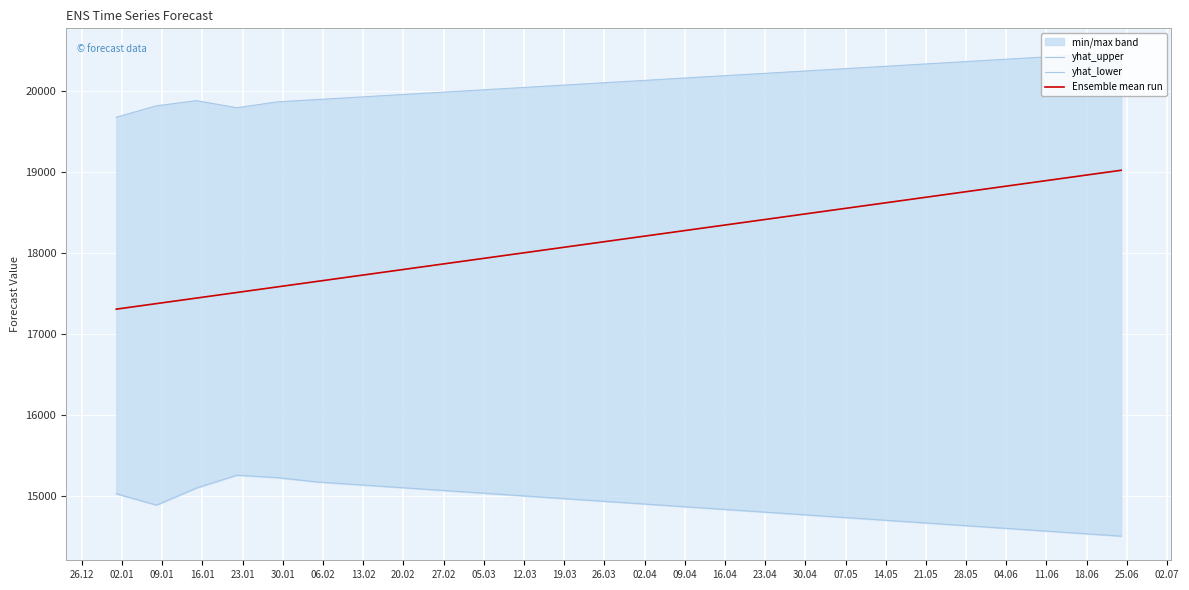

Rank the series by their average value, from highest to lowest.

yhat_upper, Ensemble mean run, yhat_lower